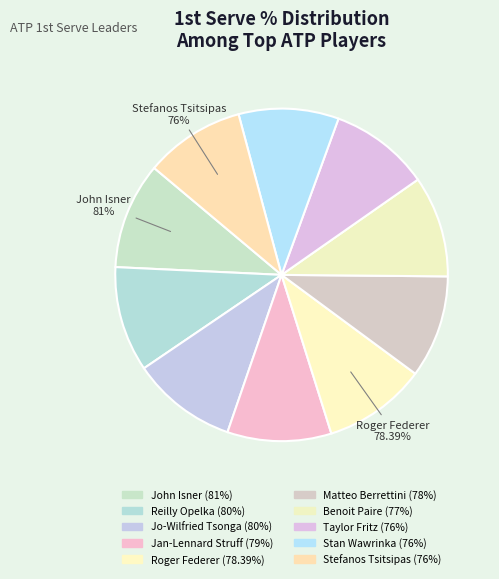

Between Taylor Fritz and Matteo Berrettini, which is larger?

Matteo Berrettini